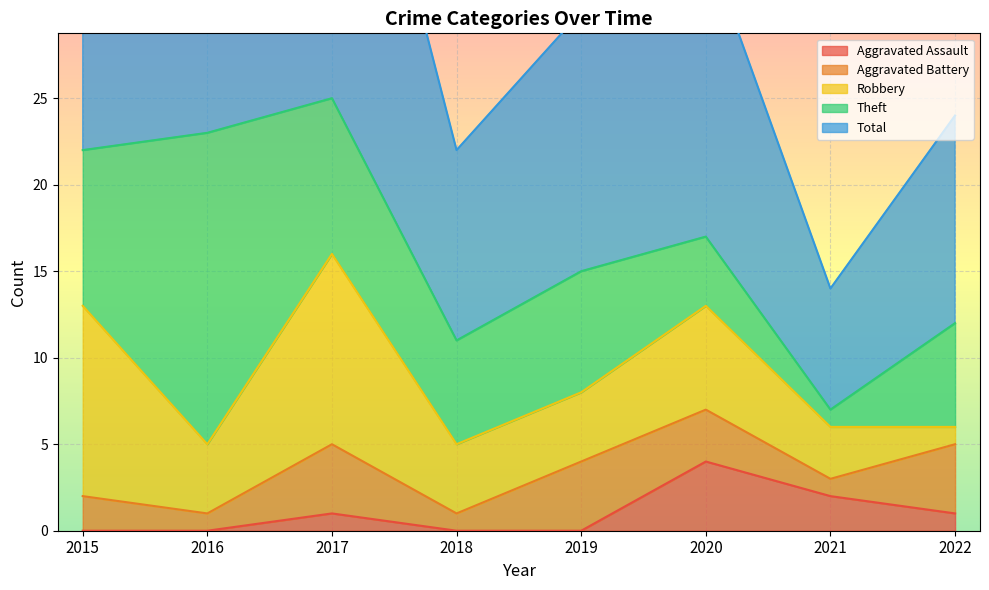

What is the value of the Robbery point at the 5th from the left?

4